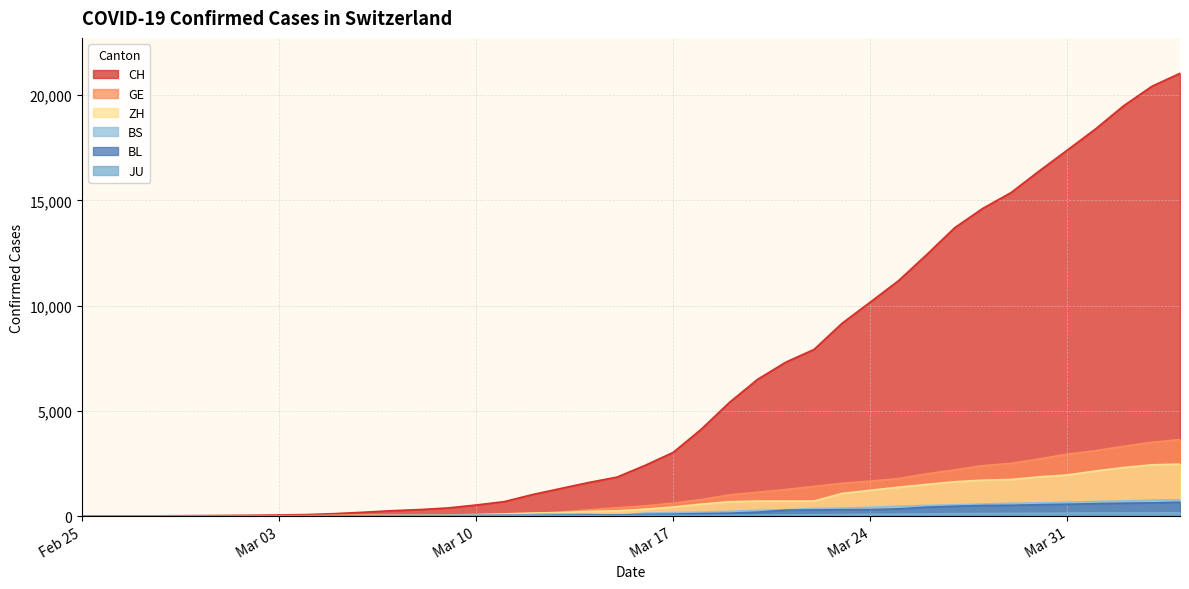

Reading left to right, what are all the values shown in this chart?

CH: 1	2	6	12	19	26	36	52	71	116	181	253	307	384	524	685	1020	1308	1594	1848	2407	3025	4130	5403	6498	7311	7915	9161	10165	11181	12418	13702	14622	15369	16397	17391	18392	19496	20418	21036
GE: 0	1	1	3	5	7	7	9	9	13	18	30	39	48	77	88	119	186	294	393	482	611	783	1006	1132	1261	1408	1556	1659	1780	2007	2194	2393	2503	2712	2944	3103	3314	3504	3632
ZH: 1	0	2	2	6	7	11	14	16	24	30	35	41	50	63	102	141	164	219	251	327	430	569	680	712	712	712	1076	1224	1371	1503	1630	1704	1736	1862	1953	2142	2306	2434	2467
BS: 0	1	1	1	1	1	3	3	3	8	15	21	24	28	33	49	73	92	100	0	144	165	182	222	272	299	358	376	414	466	505	534	573	609	621	657	691	718	758	771
BL: 0	0	0	1	2	2	2	2	2	6	6	15	19	20	22	26	26	42	47	54	76	89	116	134	184	282	289	302	306	341	422	466	502	511	539	561	588	610	625	656
JU: 0	0	1	1	1	1	1	2	2	4	4	5	5	7	7	7	12	17	18	19	25	29	32	36	44	54	61	69	82	92	100	114	119	127	128	140	145	149	149	154